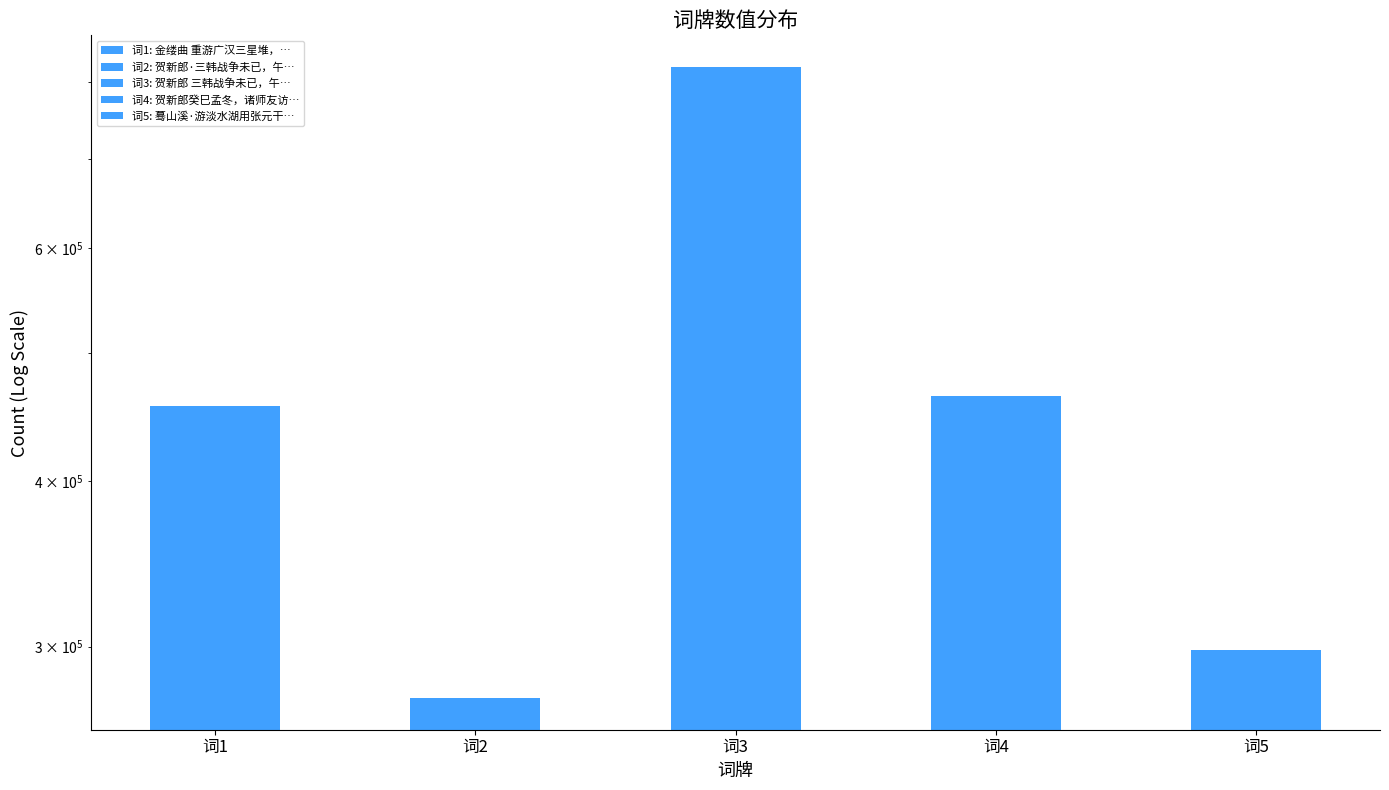

List the labels in order of value, smallest first.

词2, 词5, 词1, 词4, 词3